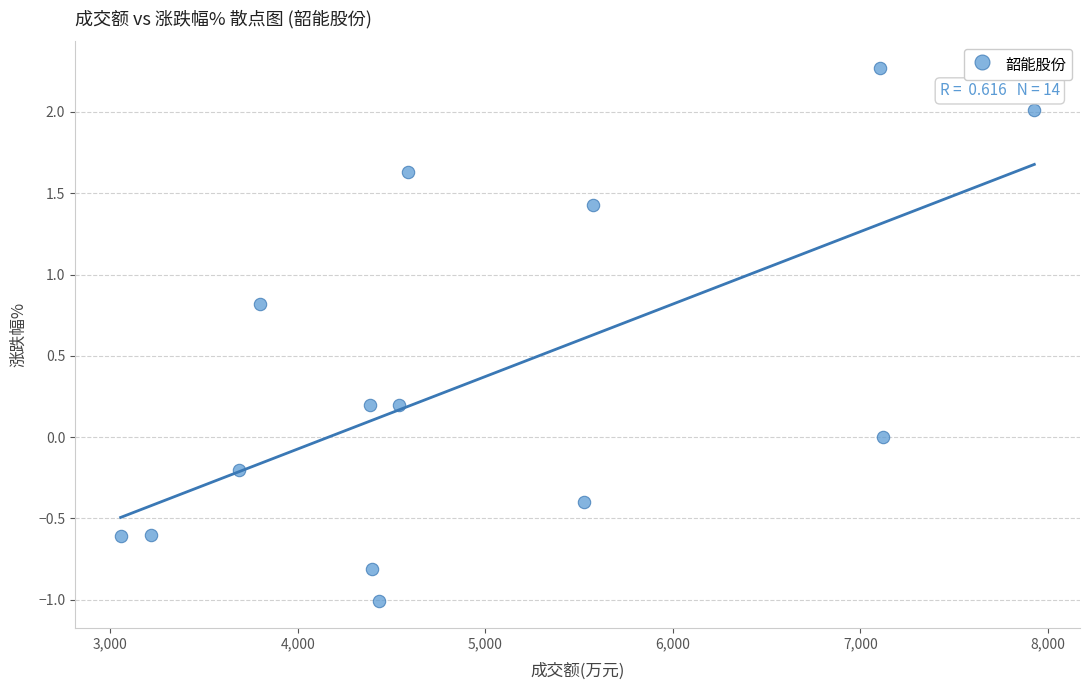

What is the range of X values (max minus min)?

4873.0